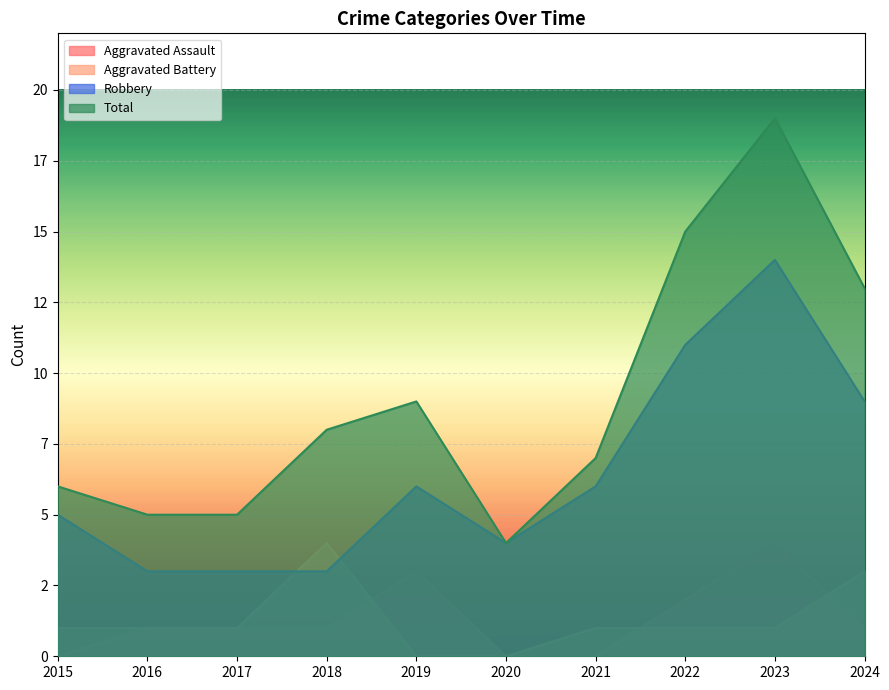

What is the average value of the Robbery series?

6